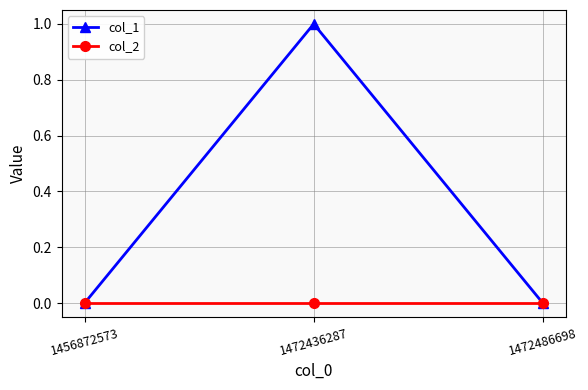

Is it true that col_2 equals 0 at 1456872573?

True